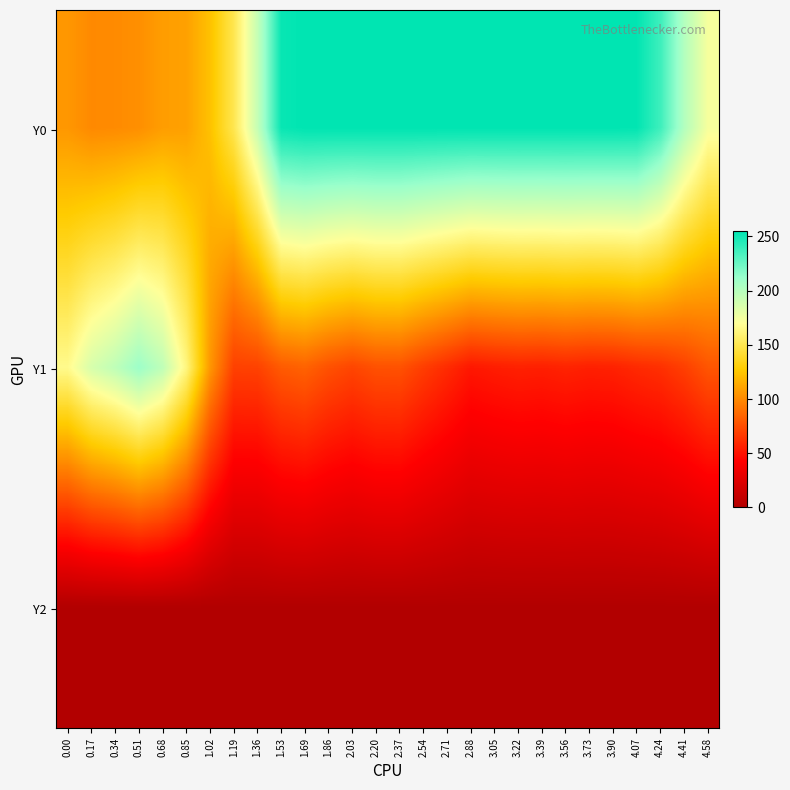

Which has a higher value, 1.86 or 0.68?

1.86